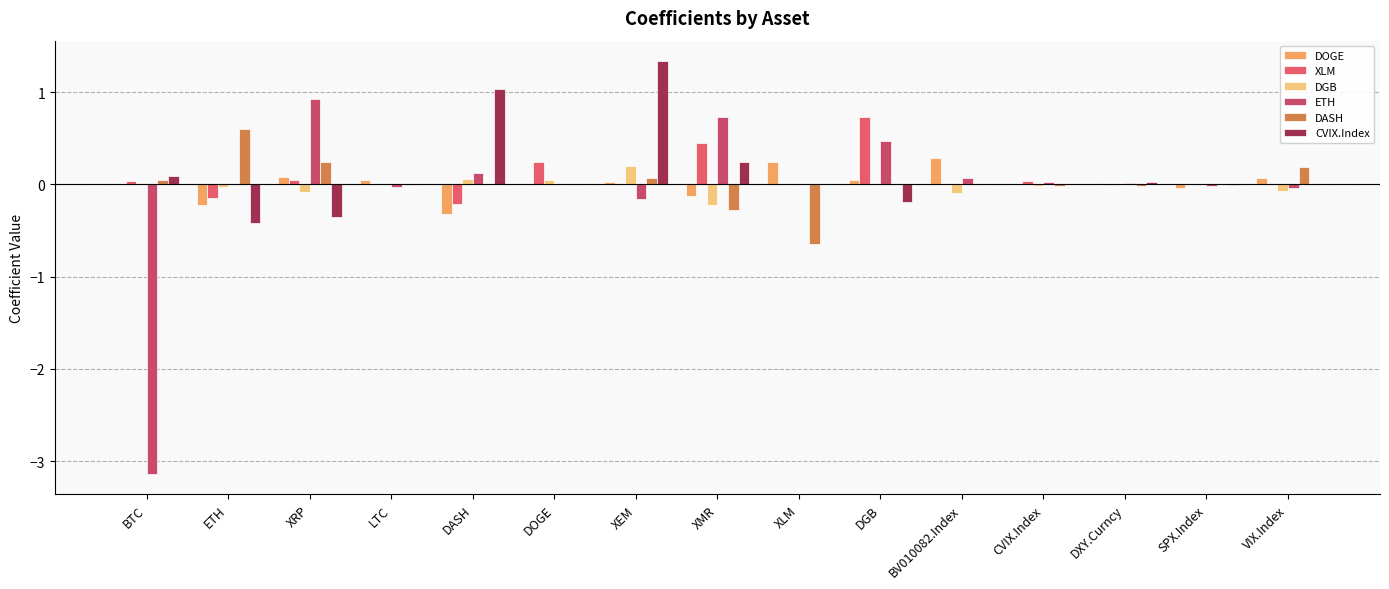

Rank the series at CVIX.Index from lowest to highest value.

DASH, DGB, DOGE, CVIX.Index, ETH, XLM